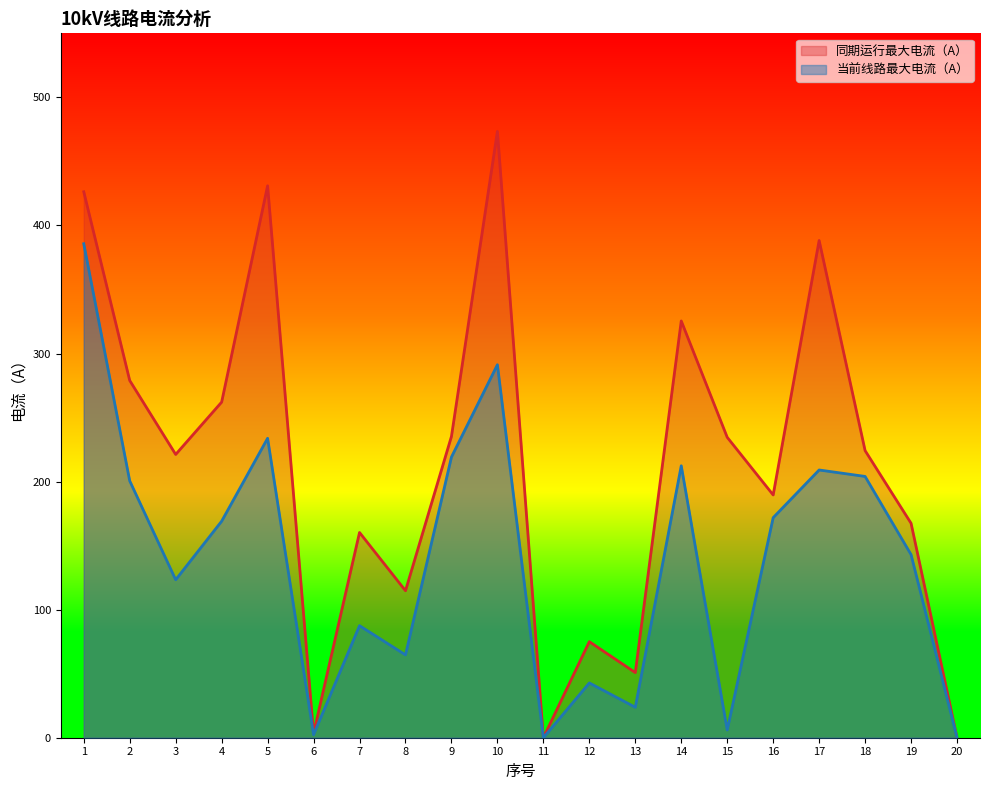

Which has a higher value, 6 or 1?

1